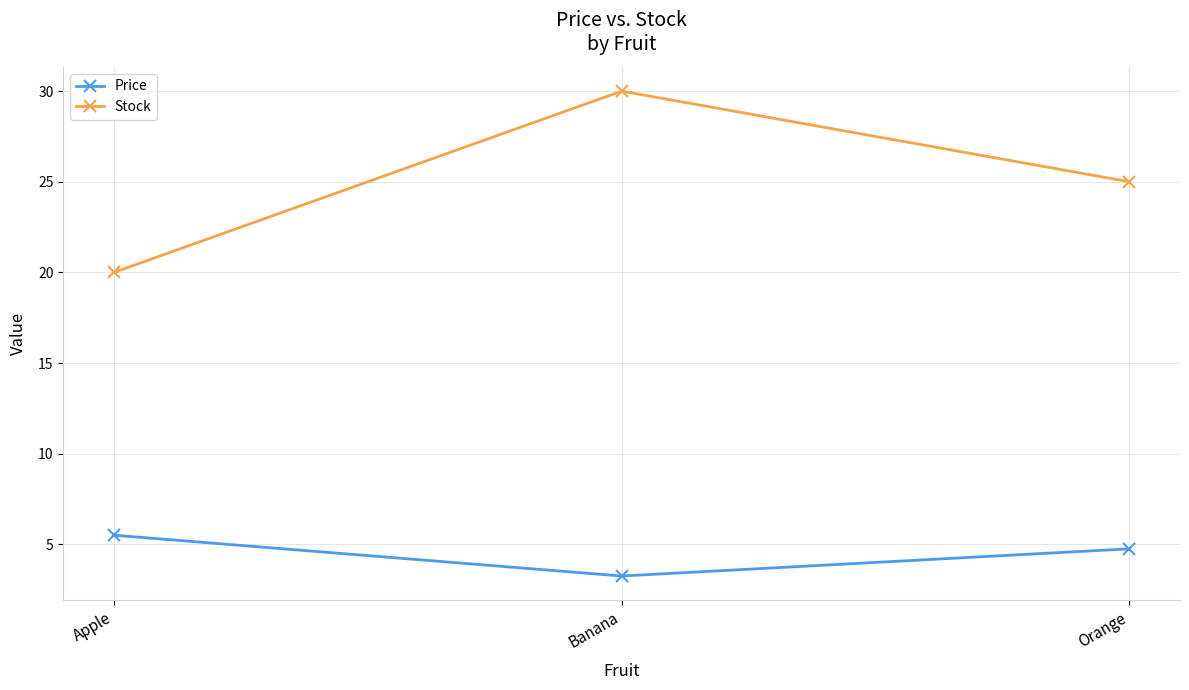

What is the approximate value of Stock at Banana?

30.0